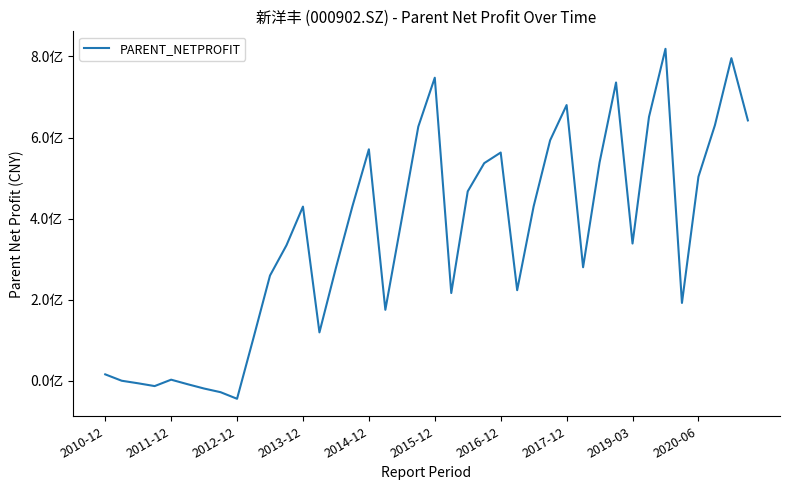

What is the greatest value displayed?

818841832.0